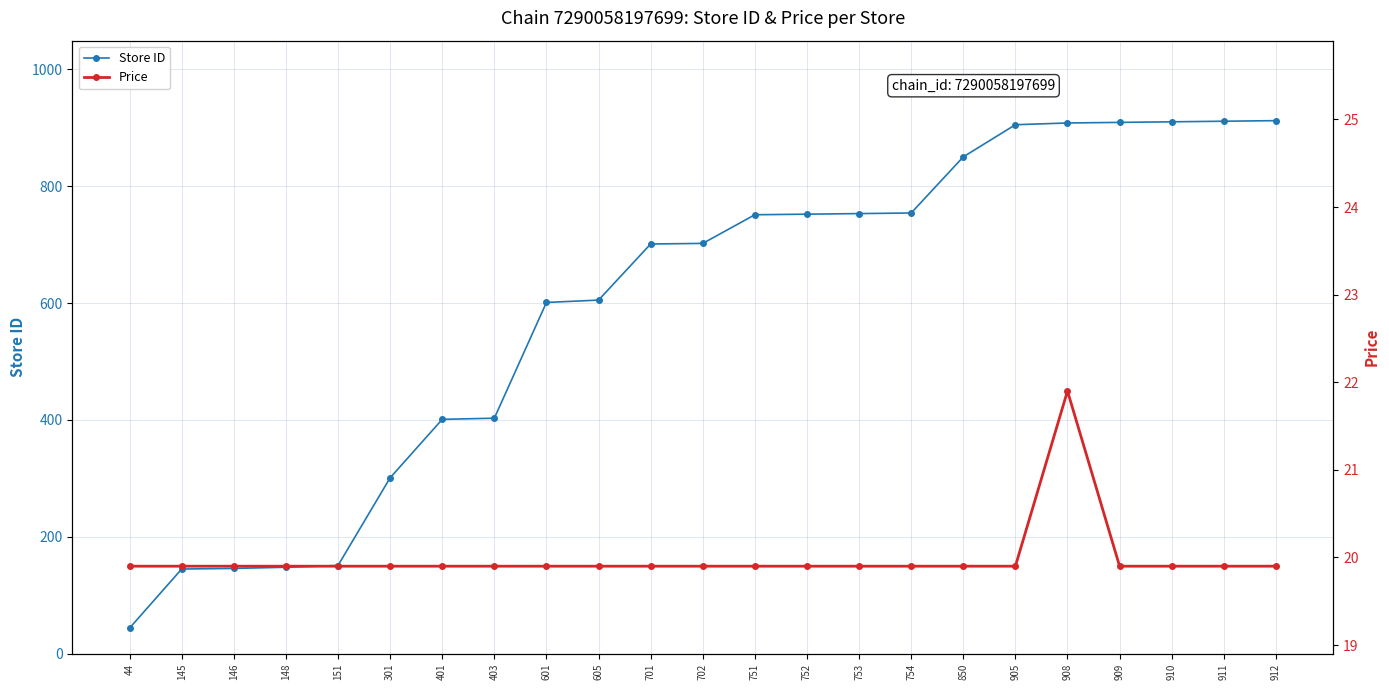

Reading left to right, extract all data points from this chart.

Store ID: 44=44.0	145=145.0	146=146.0	148=148.0	151=151.0	301=301.0	401=401.0	403=403.0	601=601.0	605=605.0	701=701.0	702=702.0	751=751.0	752=752.0	753=753.0	754=754.0	850=850.0	905=905.0	908=908.0	909=909.0	910=910.0	911=911.0	912=912.0
Price: 44=19.9	145=19.9	146=19.9	148=19.9	151=19.9	301=19.9	401=19.9	403=19.9	601=19.9	605=19.9	701=19.9	702=19.9	751=19.9	752=19.9	753=19.9	754=19.9	850=19.9	905=19.9	908=21.9	909=19.9	910=19.9	911=19.9	912=19.9